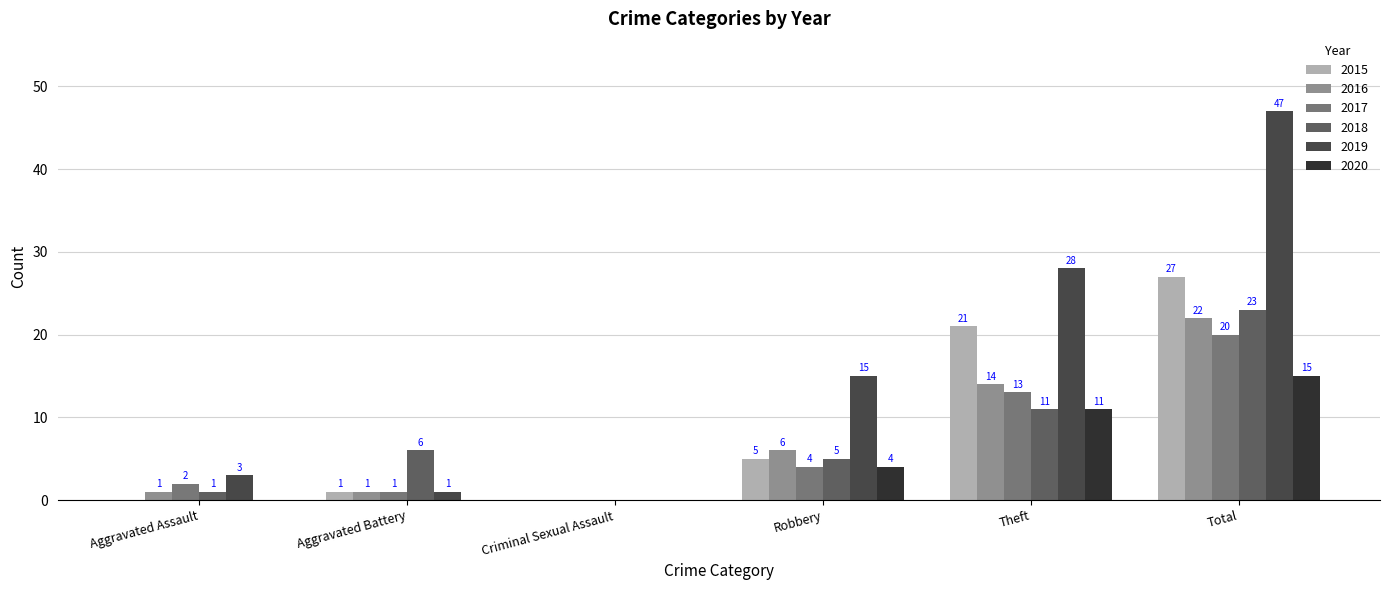

What is the difference between the 2018 values at Total and Aggravated Battery?

17